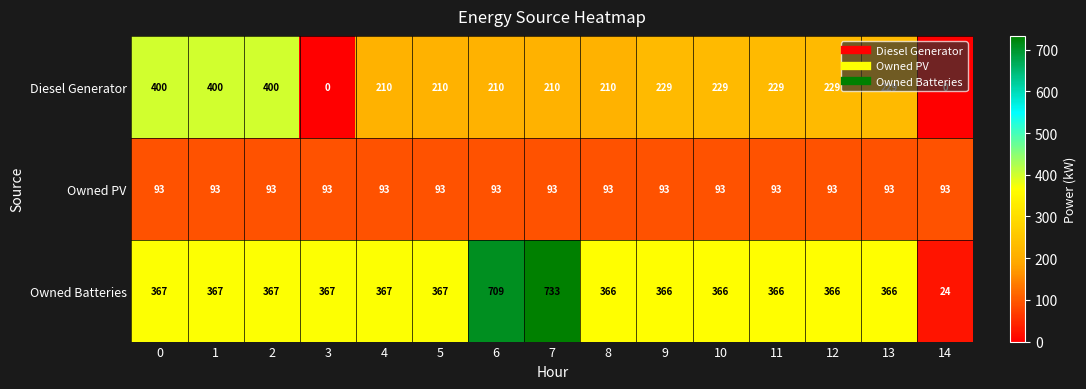

What is the difference between the highest and lowest values at 2?

307